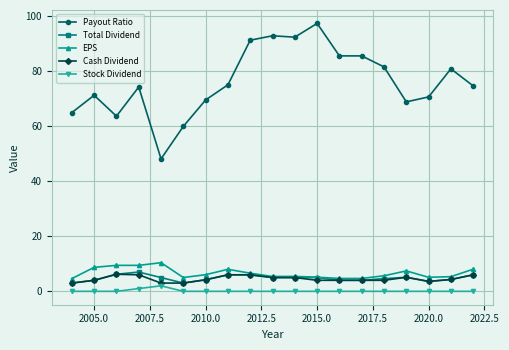

Is this an area chart (filled region under the line)?

No